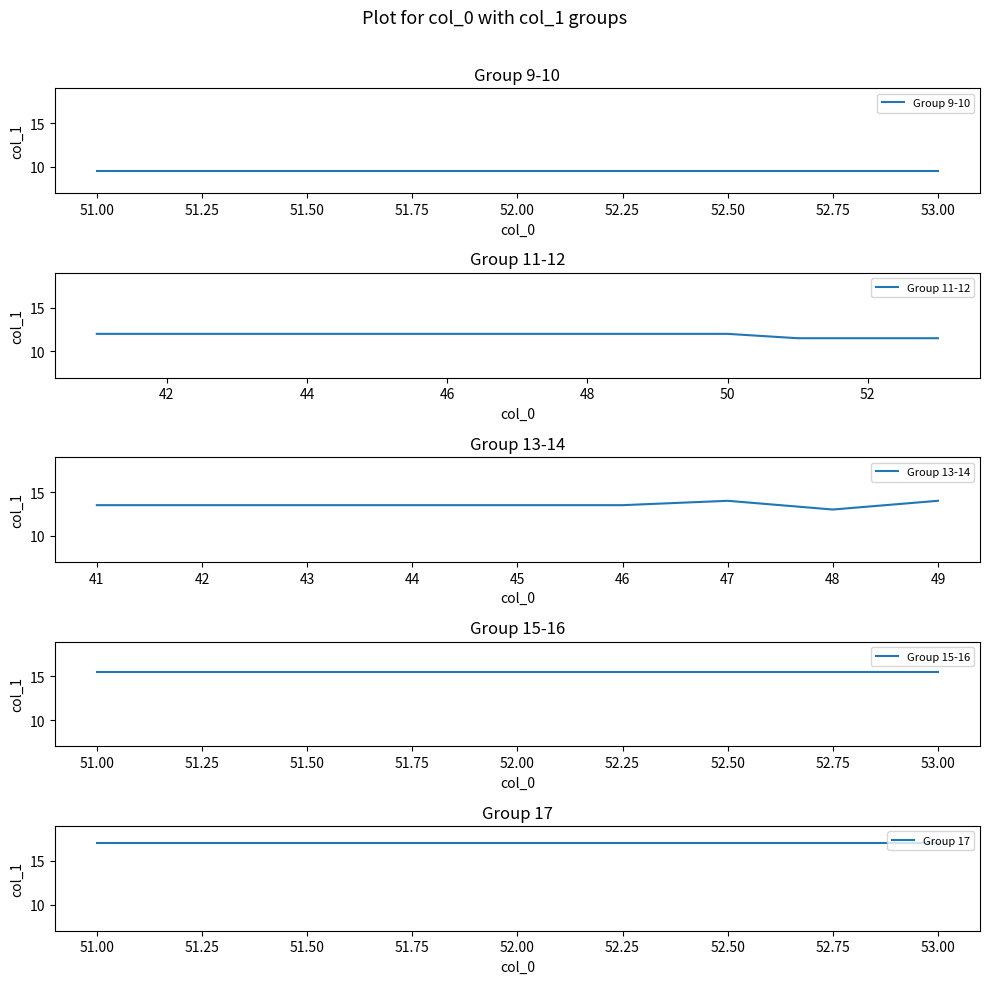

What is the greatest value displayed?

53